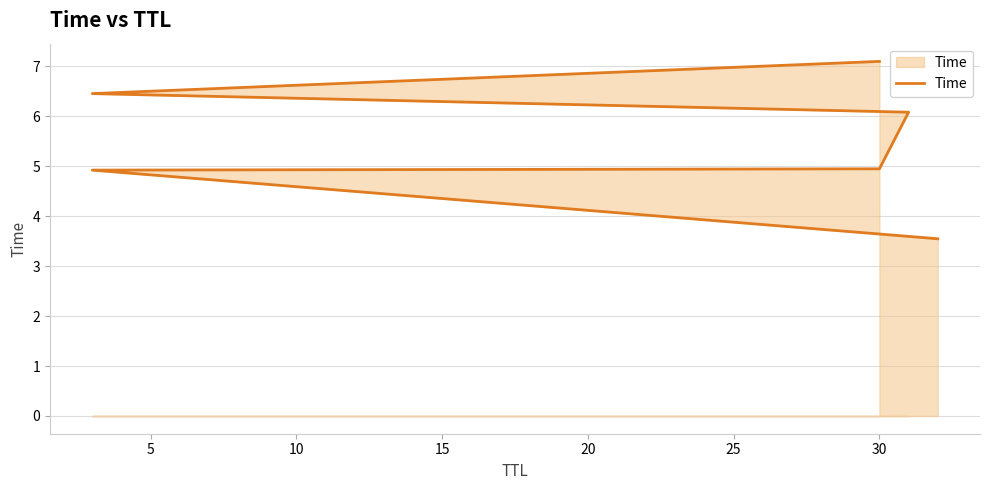

What is the difference between the maximum and minimum values?

3.6